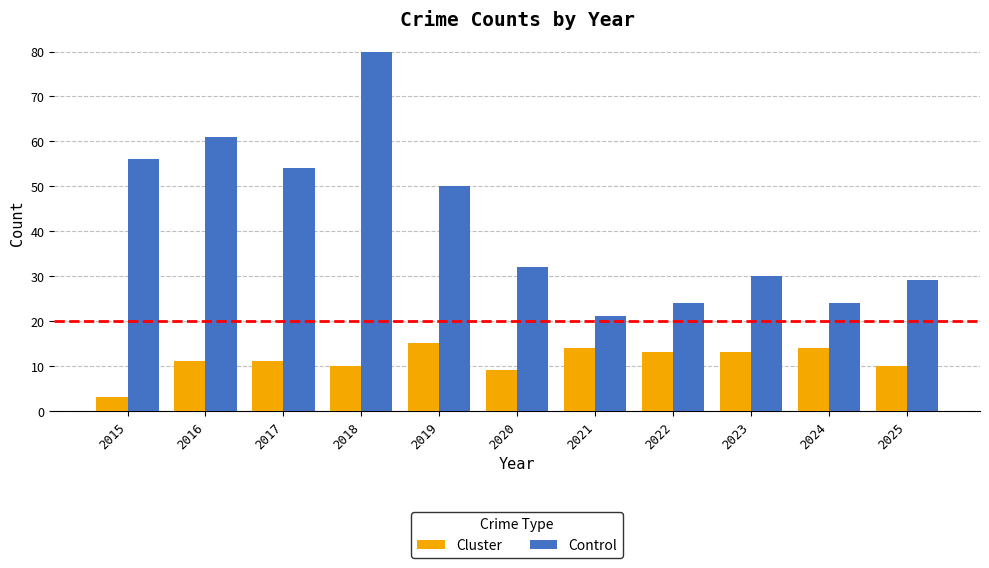

What is the total value across all series at 2025?

39